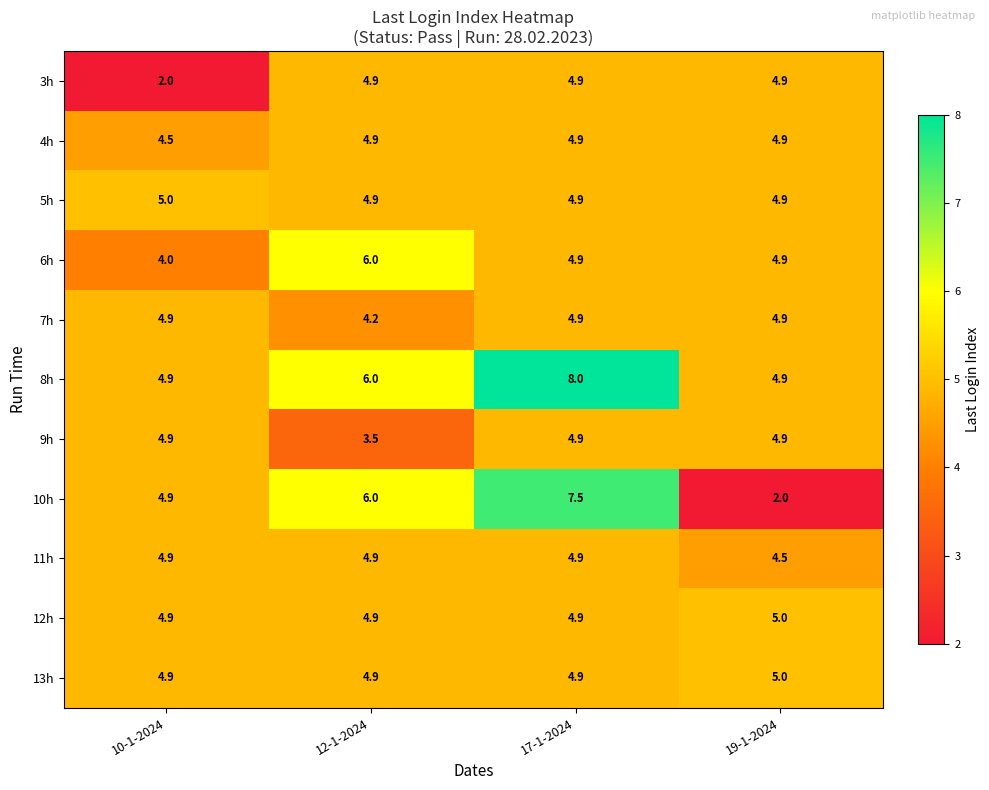

The 10h series shows 2.0 at 19-1-2024. True or false?

True